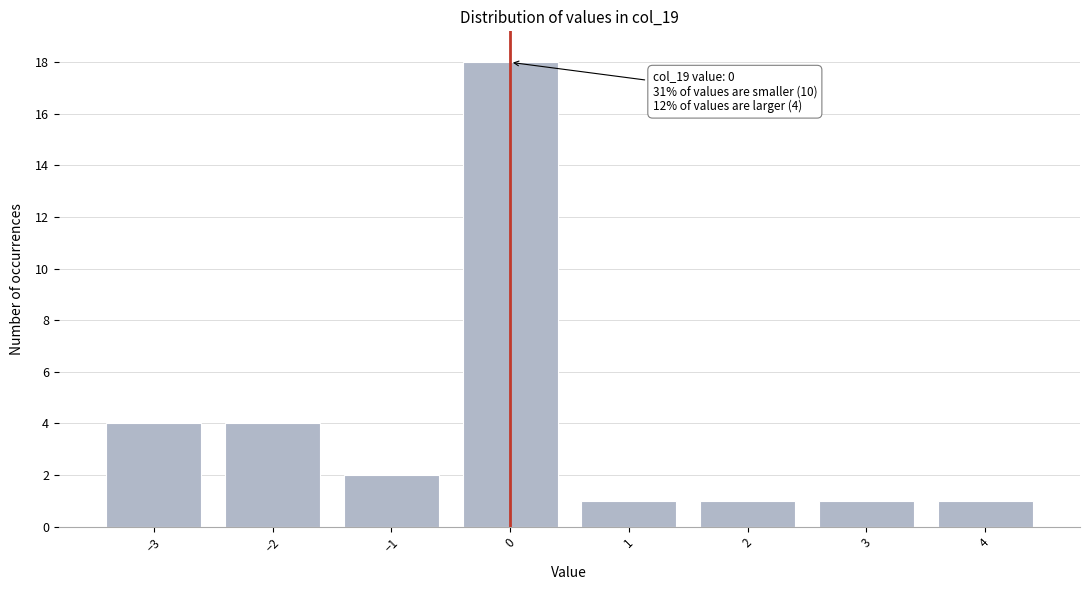

Reading left to right, what are all the values shown in this chart?

4	4	2	18	1	1	1	1